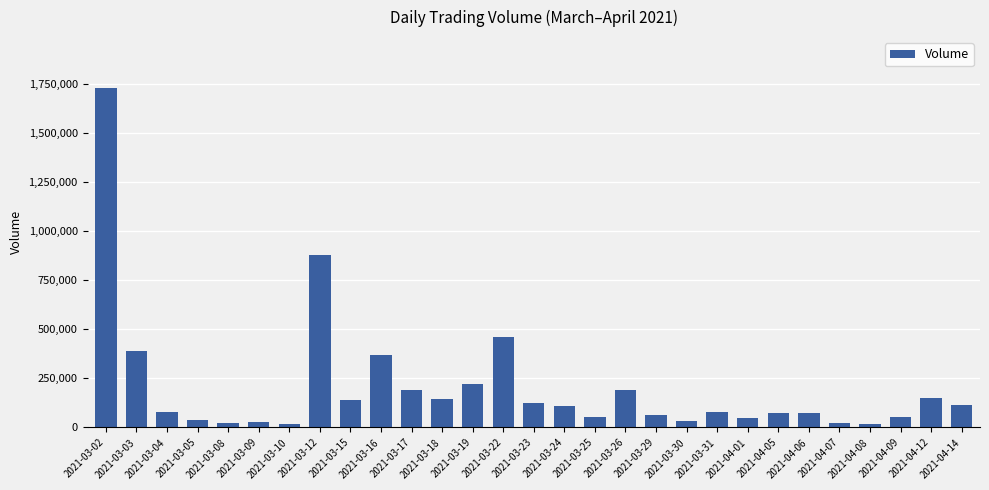

At which label is the value closest to 872400?

2021-03-12